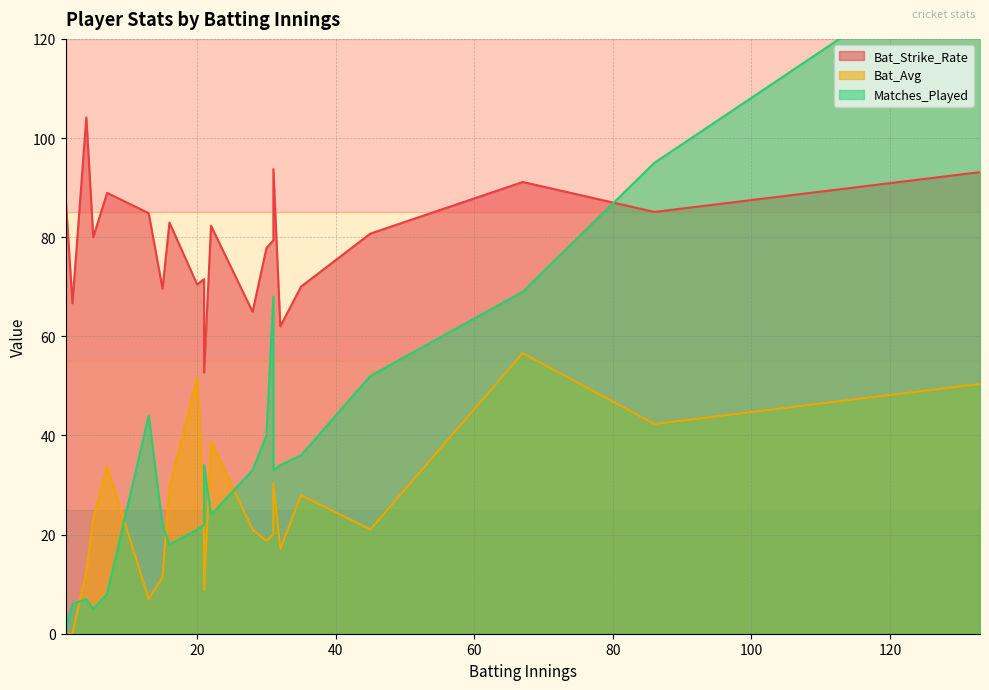

True or false: Matches_Played has a value of 18.0 at AN Petersen.

True